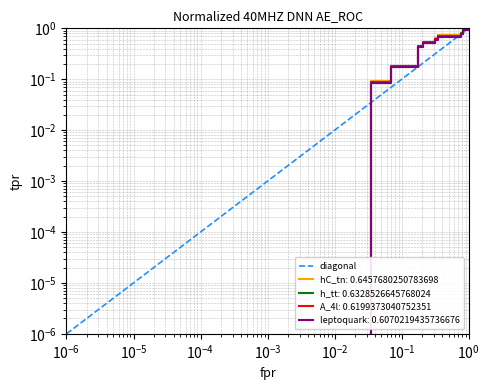

What position from the right is $\mathdefault{10^{-6}}$?

1